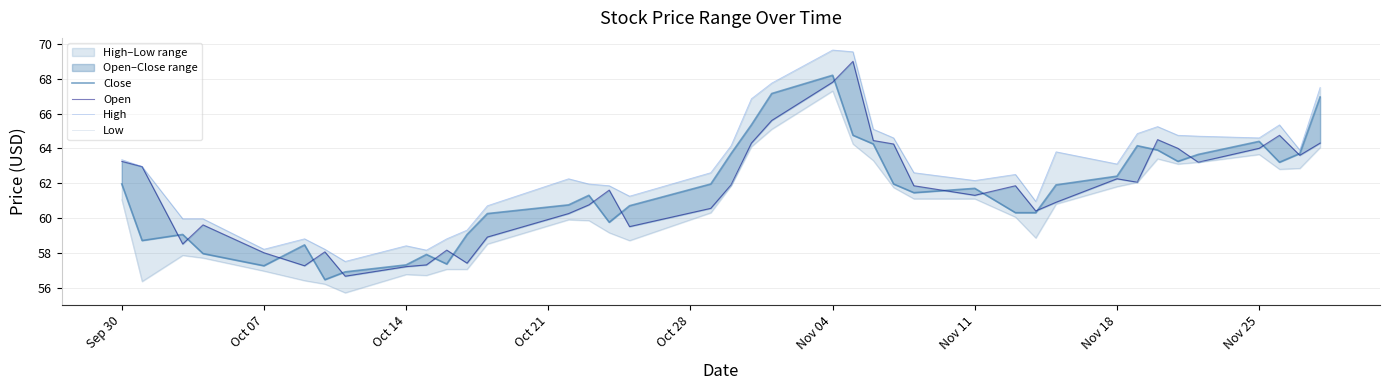

How many values in the High series exceed 62?

24